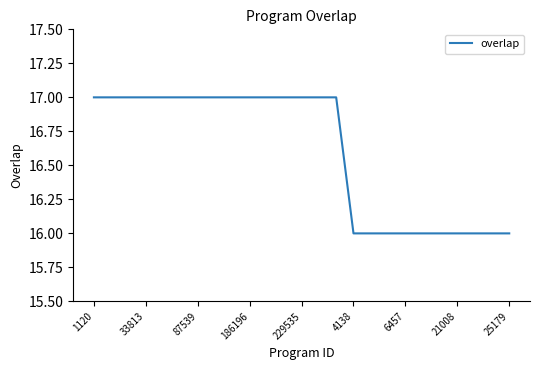

How many values are between 16 and 17?

25